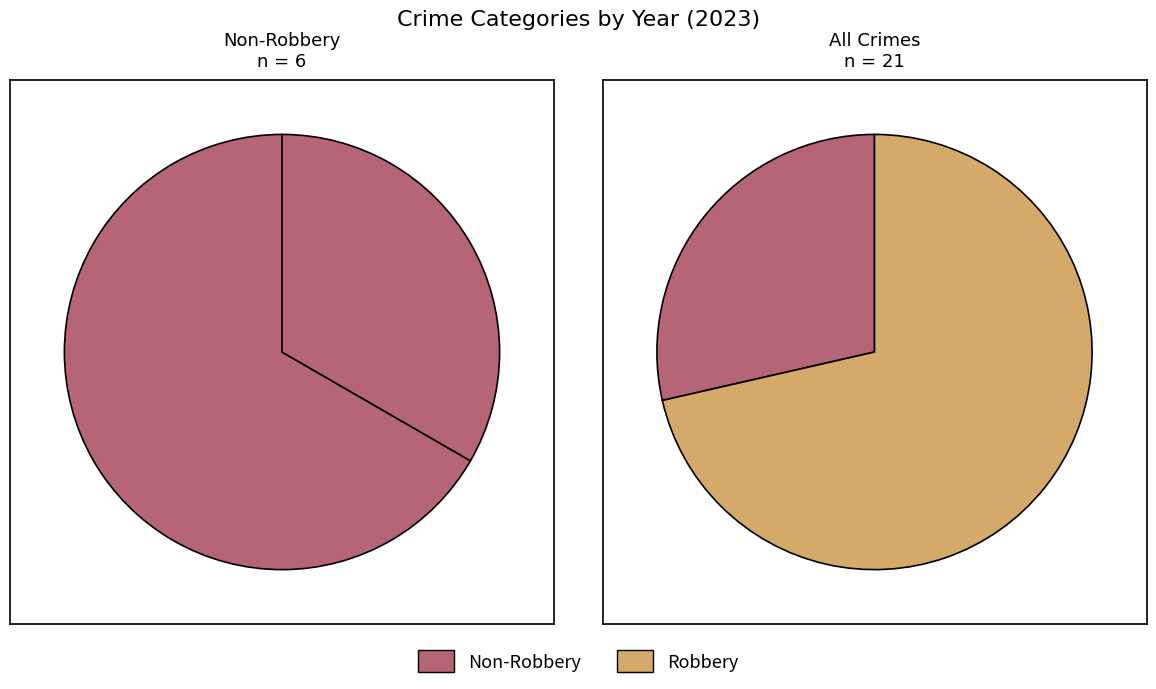

Which category accounts for the majority?

Robbery